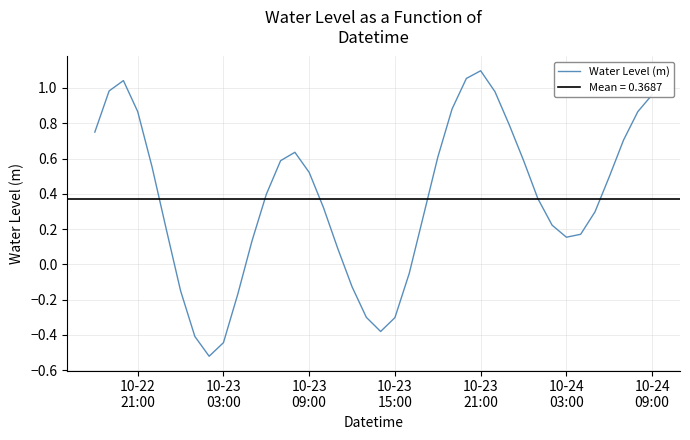

How many points are higher than both their immediate neighbors (excluding endpoints)?

3